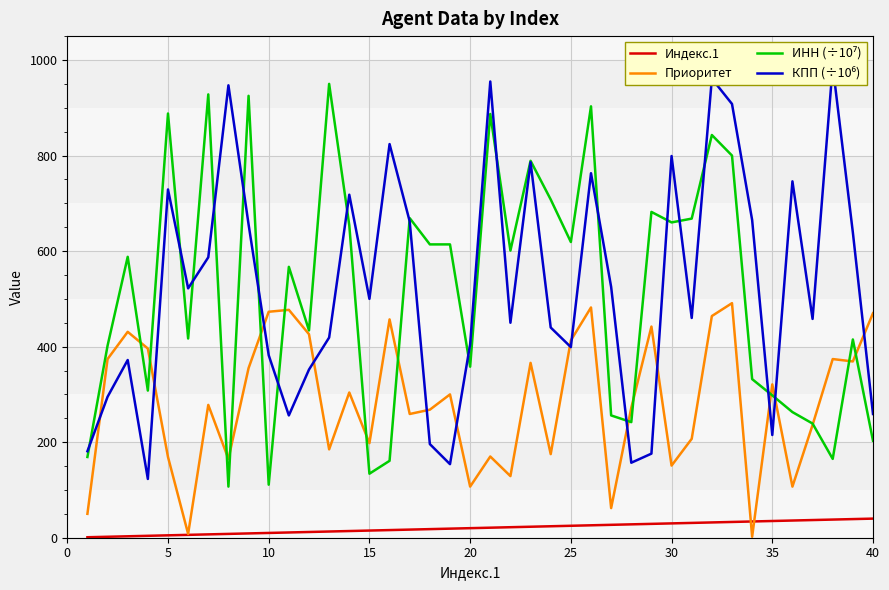

True or false: Приоритет and КПП (÷10⁶) intersect in this chart.

True